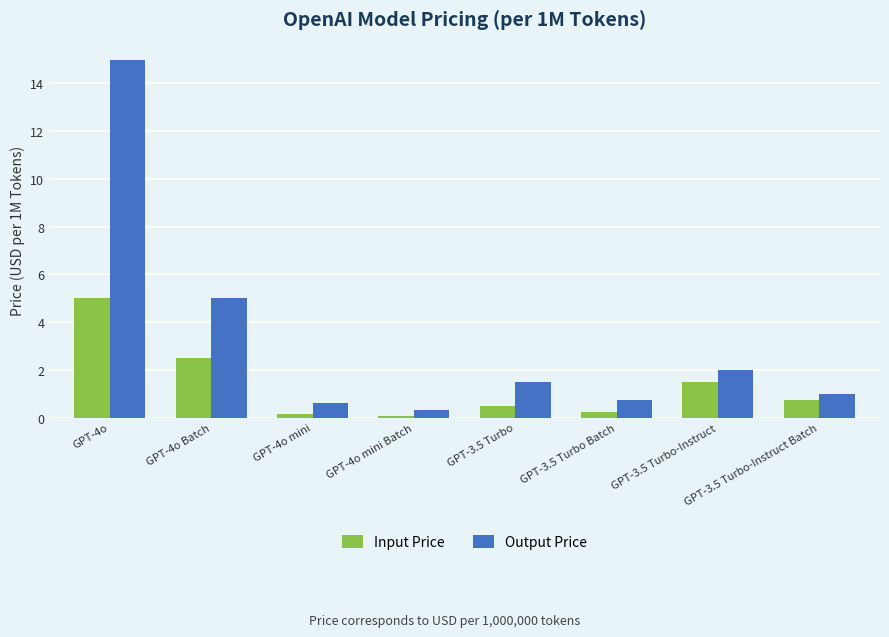

What is the smallest value displayed?

0.1